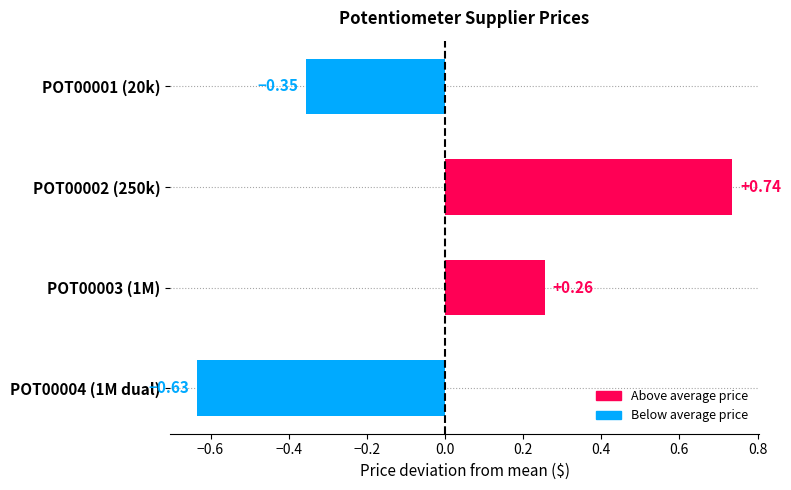

Which has a higher value, POT00003 (1M) or POT00002 (250k)?

POT00002 (250k)